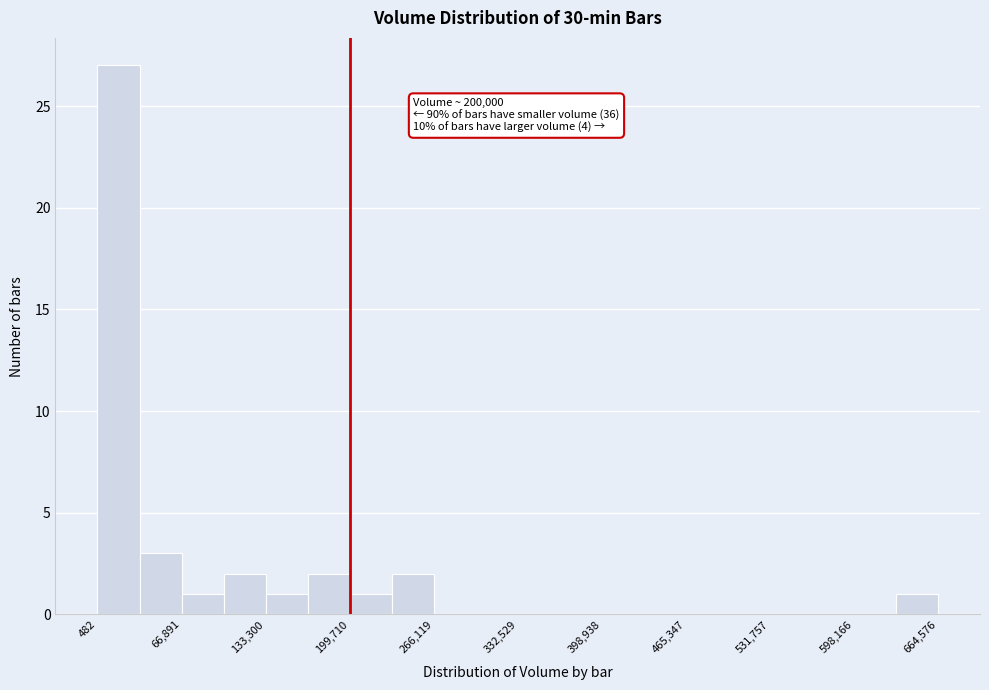

Around what value on the x-axis is the tallest bar? Give the approximate position of its centre, as read against the axis.

20000